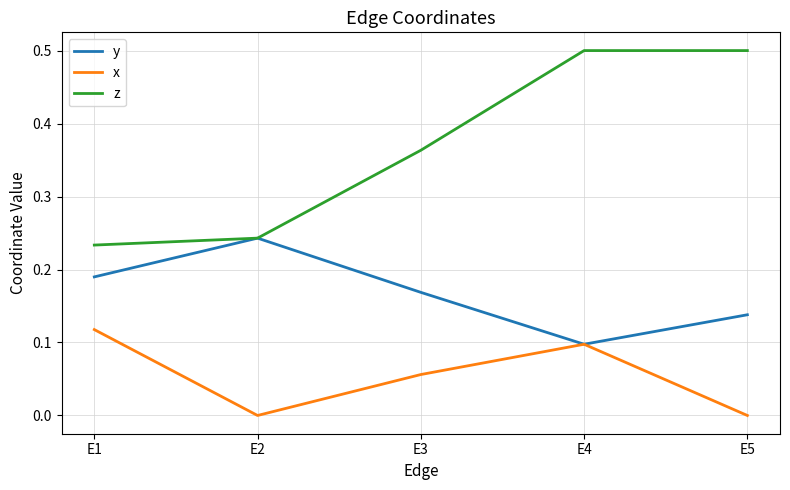

The x series shows 0.1 at E3. True or false?

True